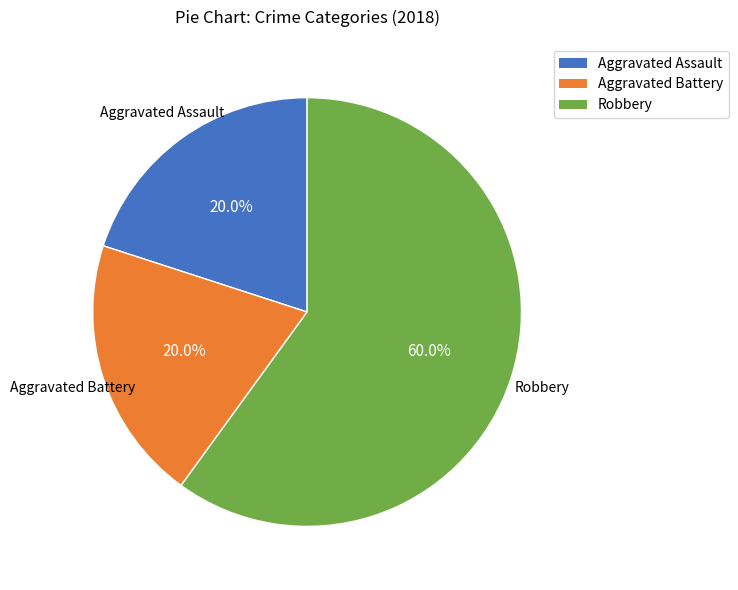

What percentage is the Aggravated Battery slice, to the nearest percent?

20%